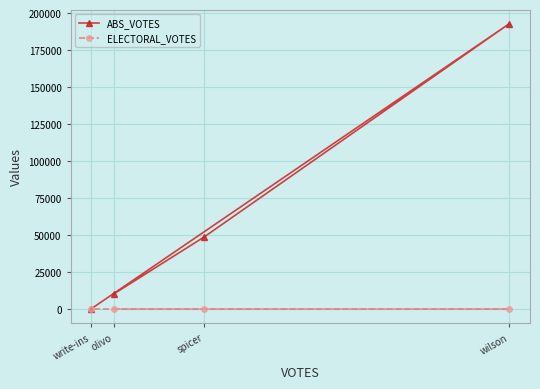

True or false: ELECTORAL_VOTES and ABS_VOTES cross at least once.

False